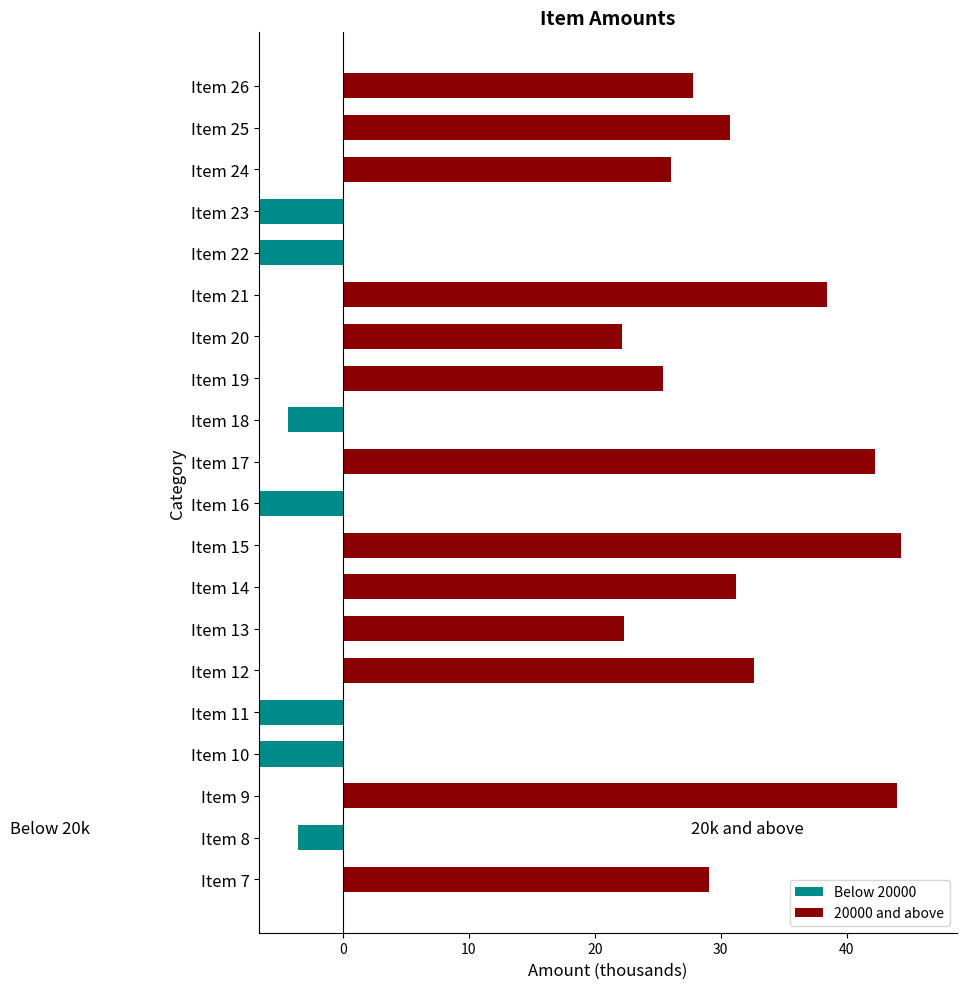

How many bars are there in total?

40